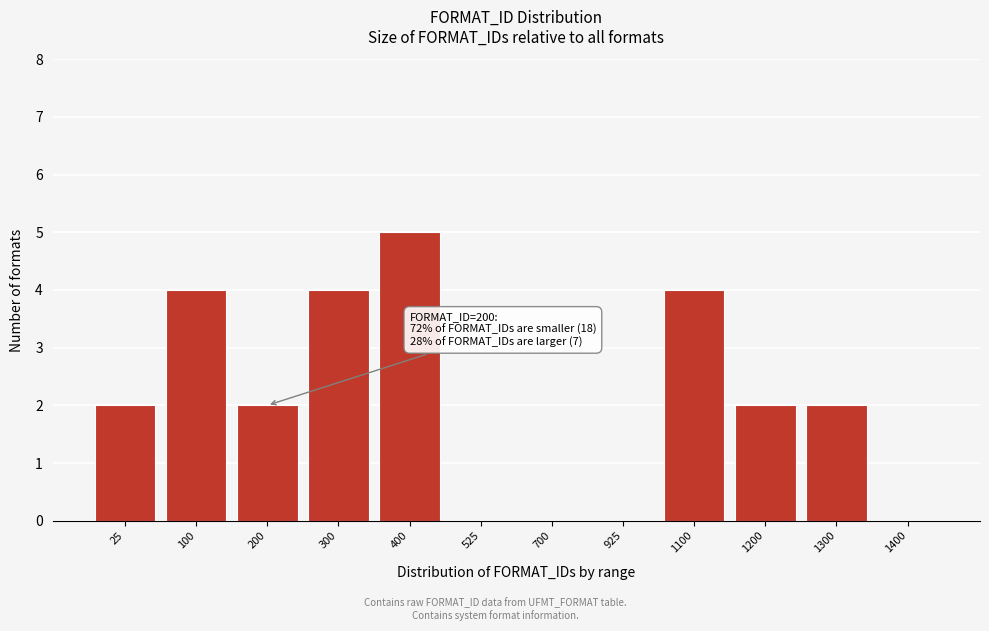

Reading left to right, extract all data points from this chart.

25=2	100=4	200=2	300=4	400=5	525=0	700=0	925=0	1100=4	1200=2	1300=2	1400=0